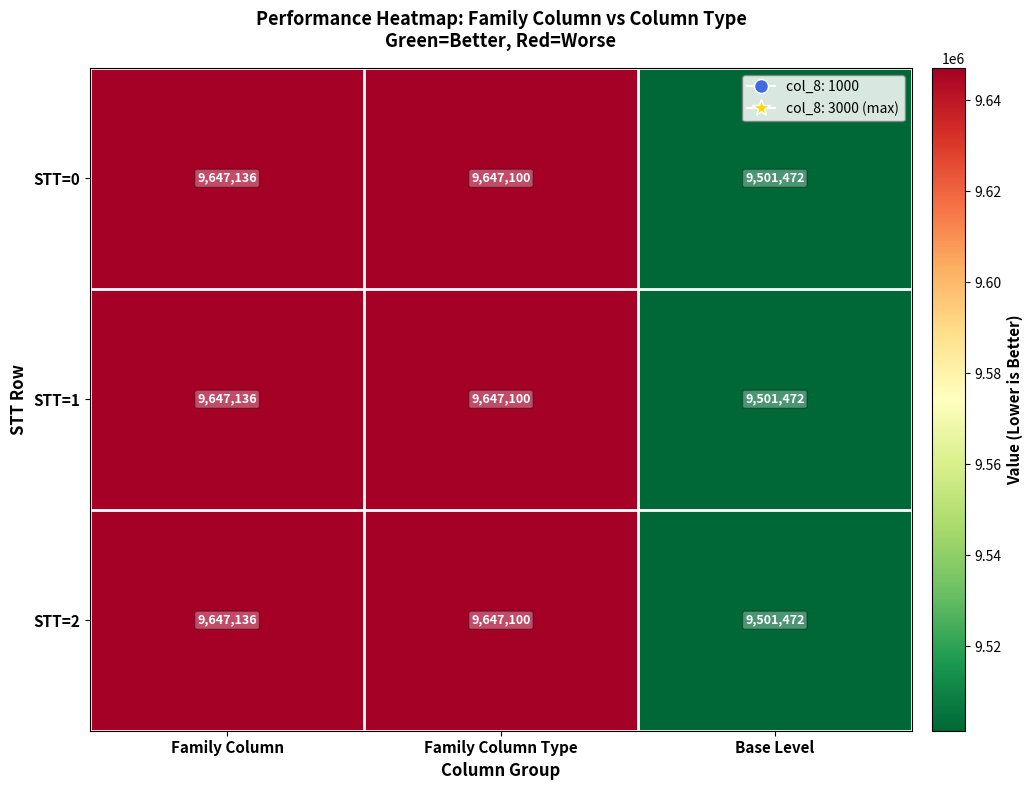

Count the number of categories in the chart.

3